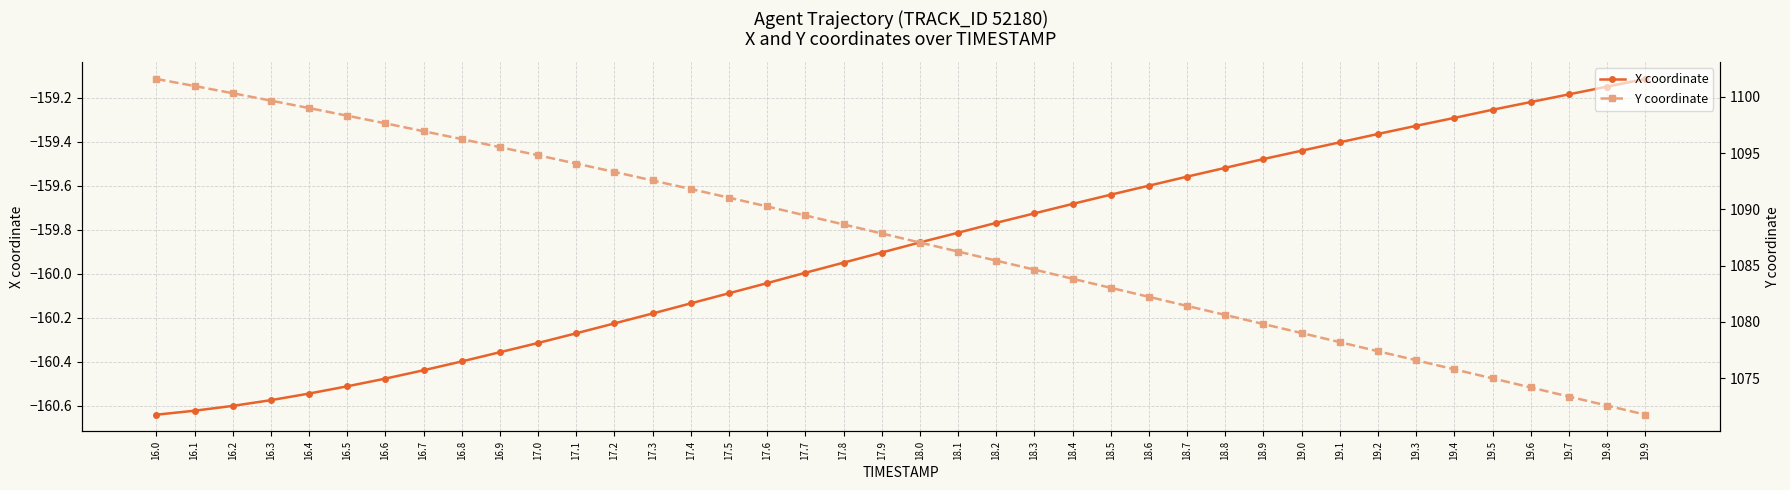

True or false: X coordinate and Y coordinate cross at least once.

False